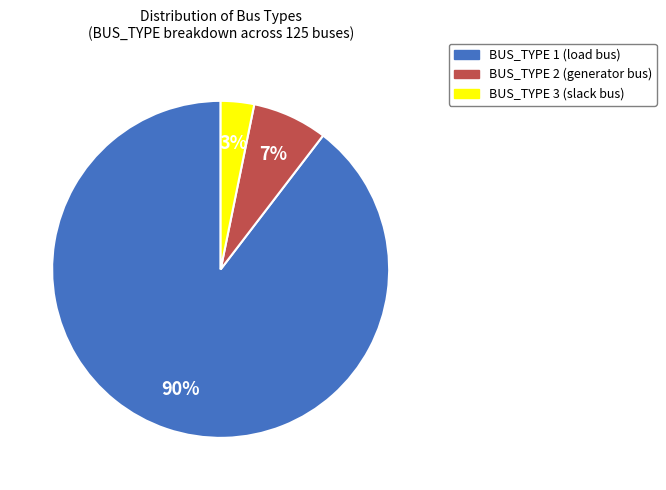

How many slices are in this pie chart?

3